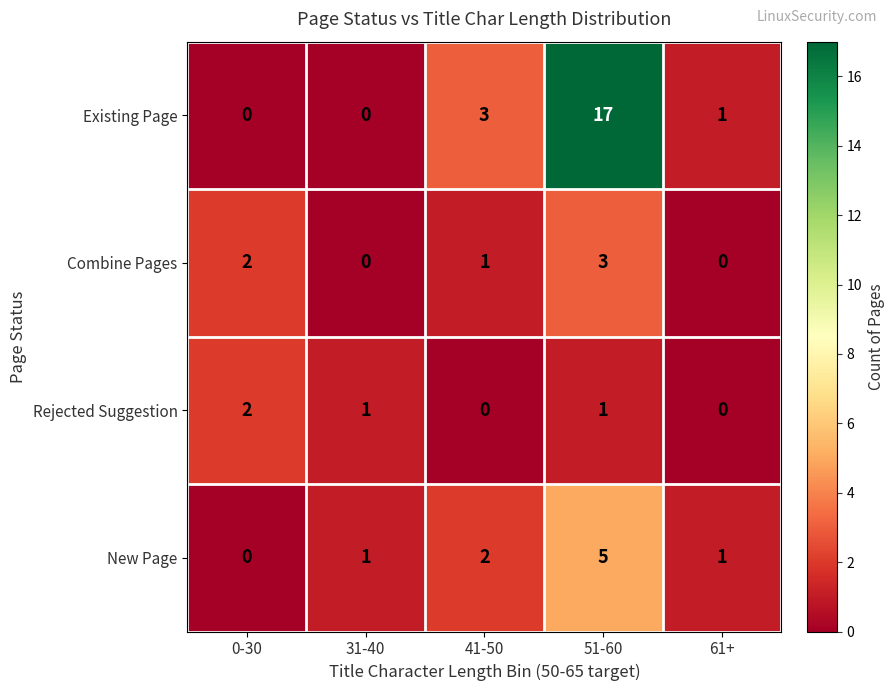

Which series has the largest total across all categories?

Existing Page